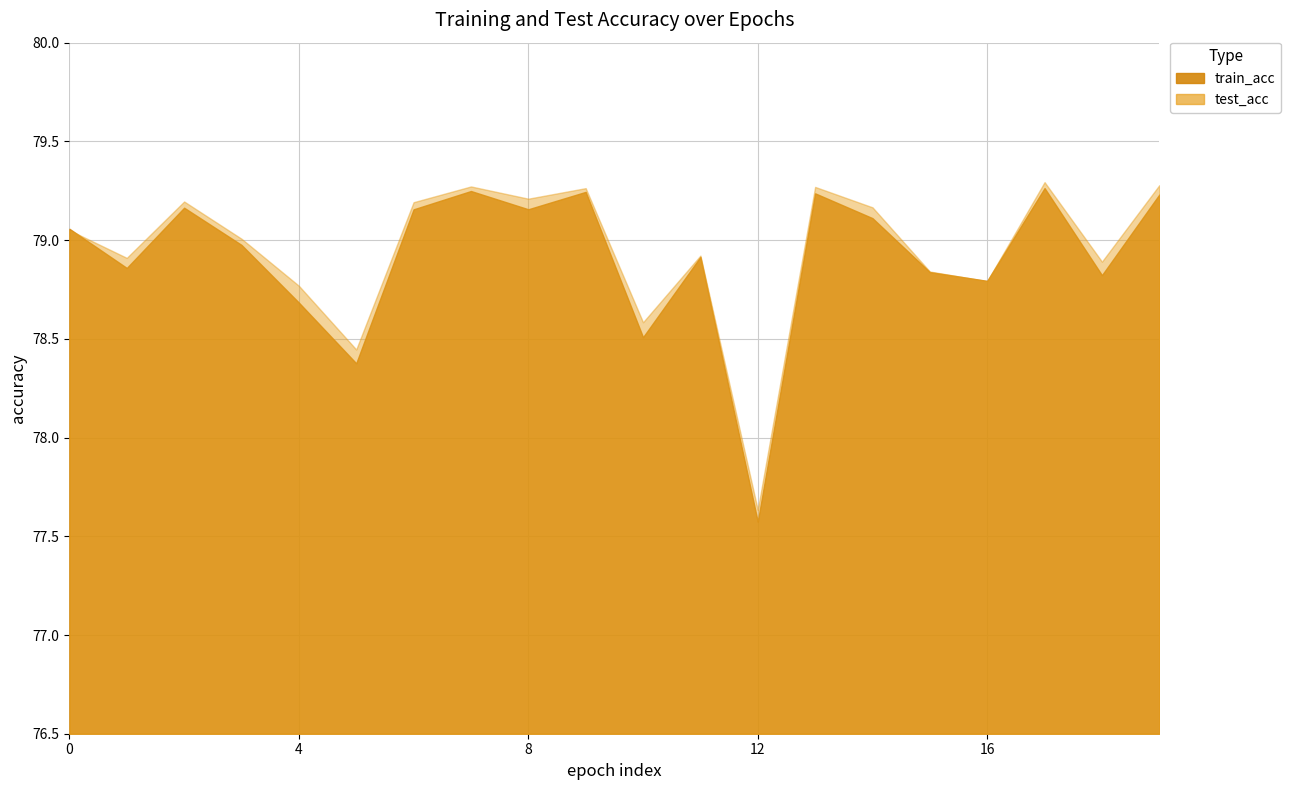

The train_acc series shows 40.7 at 2. True or false?

False